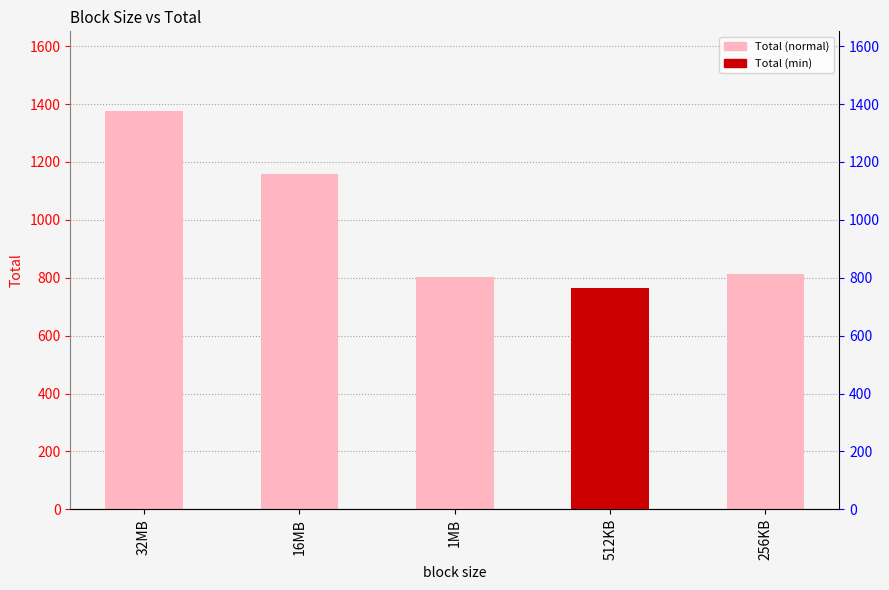

What is the value of the 2nd bar from the left?

1160